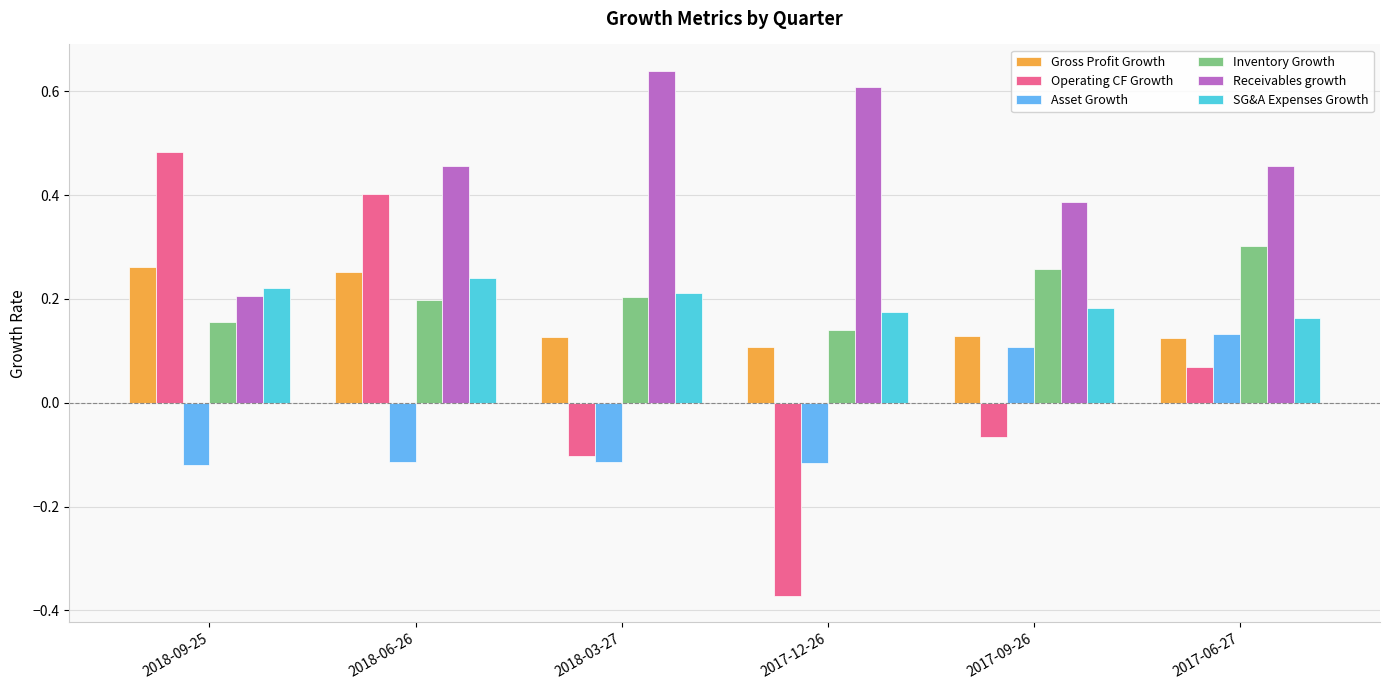

Which label corresponds to the largest value in the chart?

2018-03-27